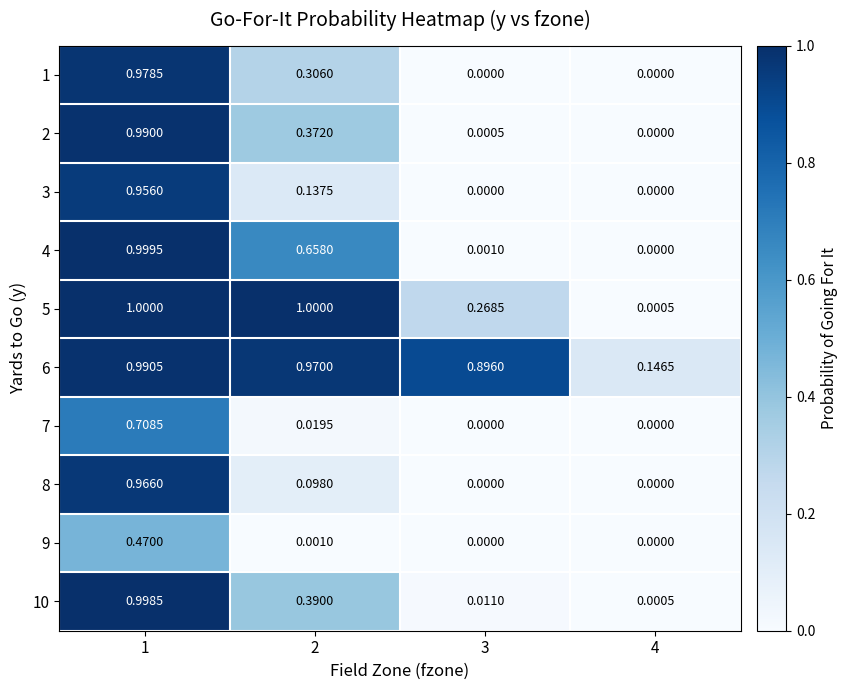

Is the value of 6 at 1 greater than the value of 4 at 2?

Yes